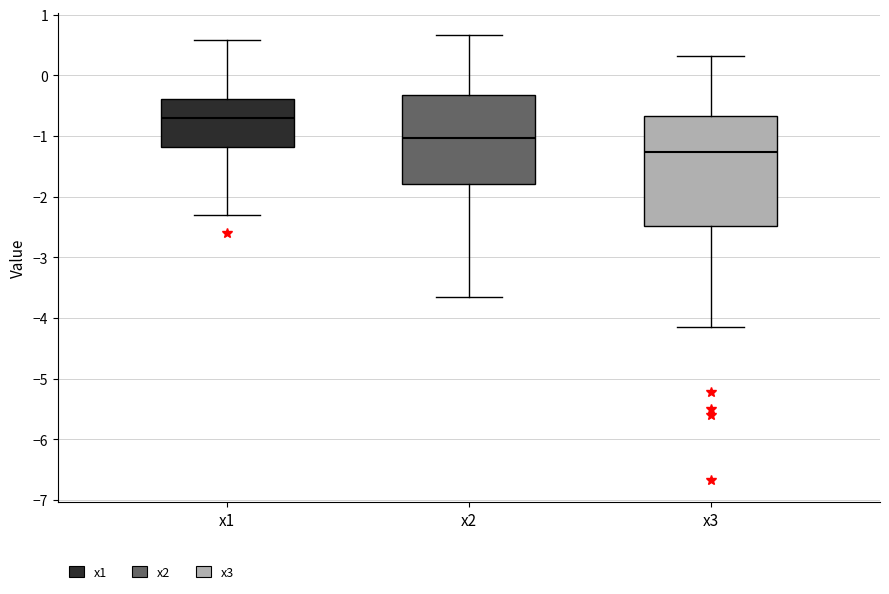

Which box has the lowest median line?

x3